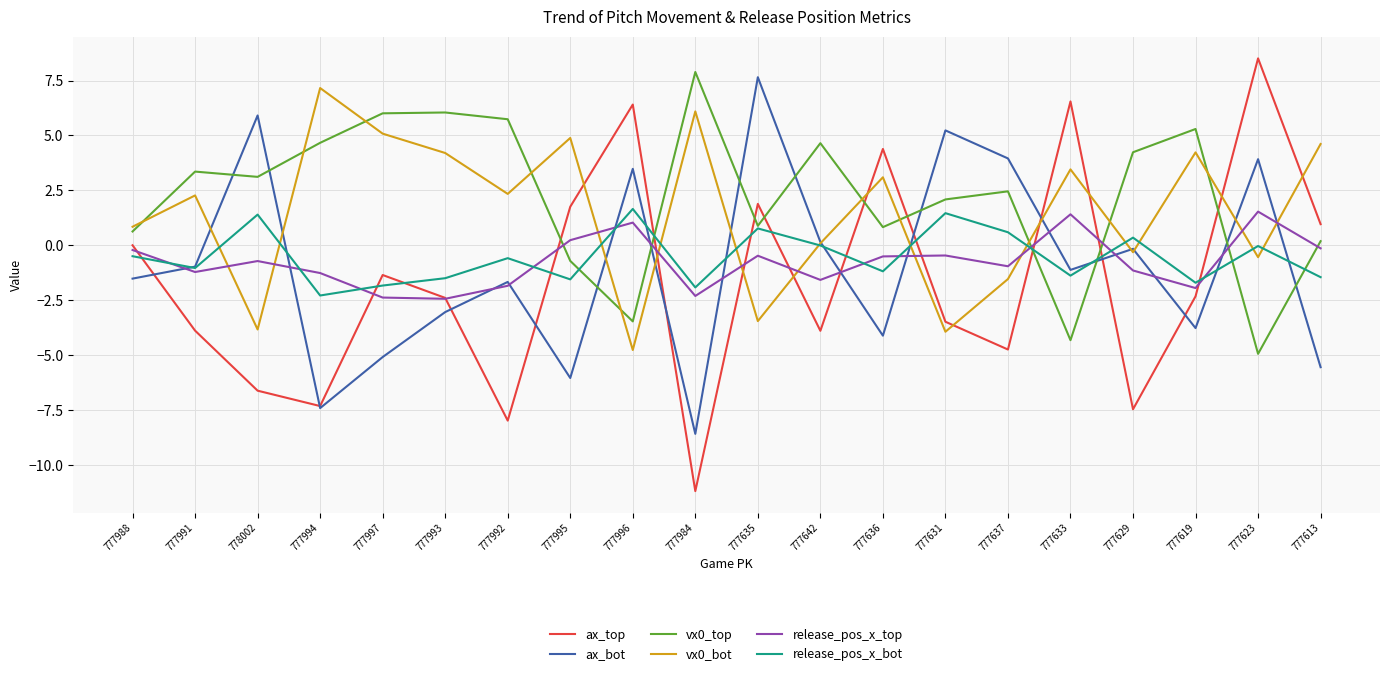

Does the chart have visible grid lines?

Yes